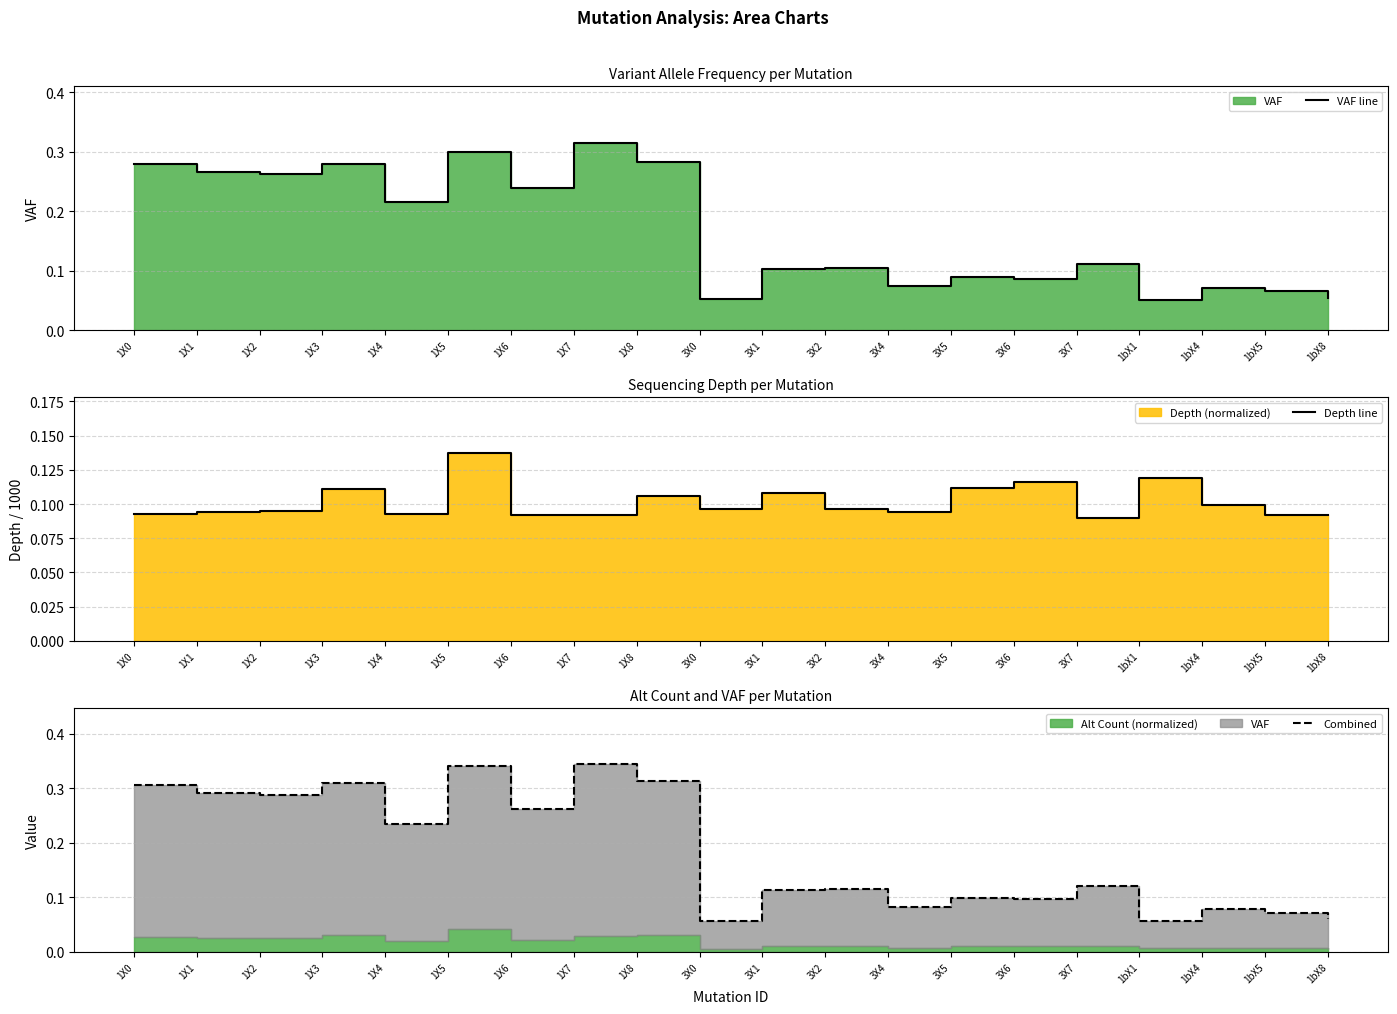

Reading left to right, extract all data points from this chart.

VAF line: 1X0=0.3	1X1=0.3	1X2=0.3	1X3=0.3	1X4=0.2	1X5=0.3	1X6=0.2	1X7=0.3	1X8=0.3	3X0=0.1	3X1=0.1	3X2=0.1	3X4=0.1	3X5=0.1	3X6=0.1	3X7=0.1	1bX1=0.1	1bX4=0.1	1bX5=0.1	1bX8=0.1
Depth line: 1X0=0.1	1X1=0.1	1X2=0.1	1X3=0.1	1X4=0.1	1X5=0.1	1X6=0.1	1X7=0.1	1X8=0.1	3X0=0.1	3X1=0.1	3X2=0.1	3X4=0.1	3X5=0.1	3X6=0.1	3X7=0.1	1bX1=0.1	1bX4=0.1	1bX5=0.1	1bX8=0.1
Combined: 1X0=0.3	1X1=0.3	1X2=0.3	1X3=0.3	1X4=0.2	1X5=0.3	1X6=0.3	1X7=0.3	1X8=0.3	3X0=0.1	3X1=0.1	3X2=0.1	3X4=0.1	3X5=0.1	3X6=0.1	3X7=0.1	1bX1=0.1	1bX4=0.1	1bX5=0.1	1bX8=0.1